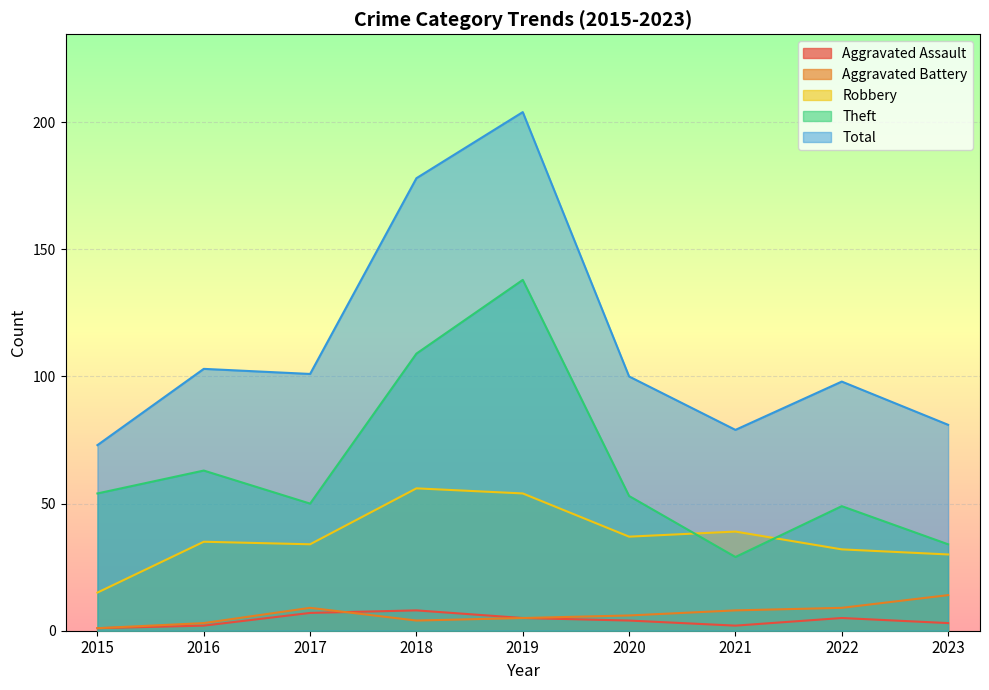

Which series has the largest range (max minus min)?

Total